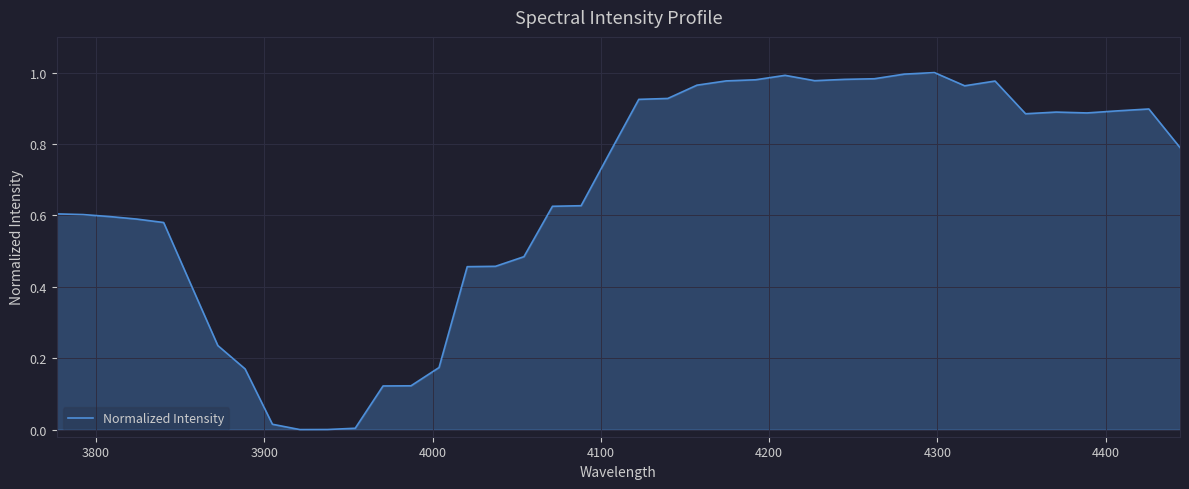

How many lines are shown in the chart?

1